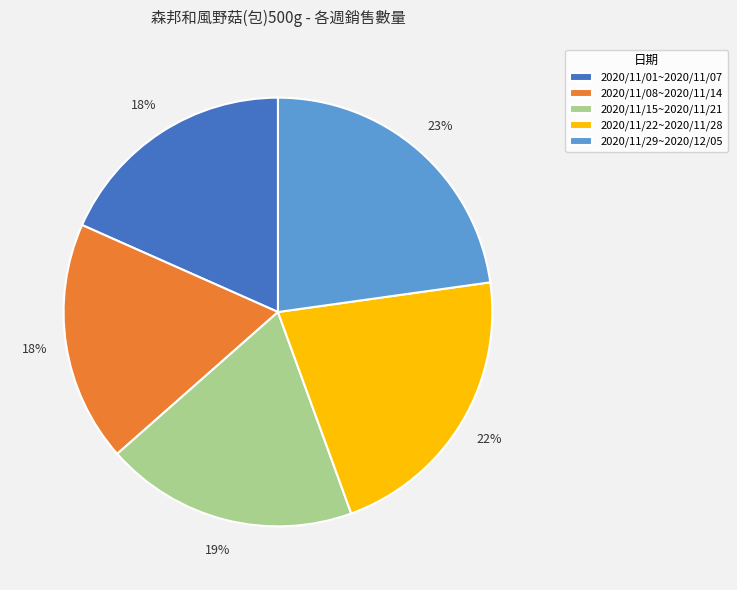

To the nearest percent, what is the difference between the largest and smallest slice percentages?

5%